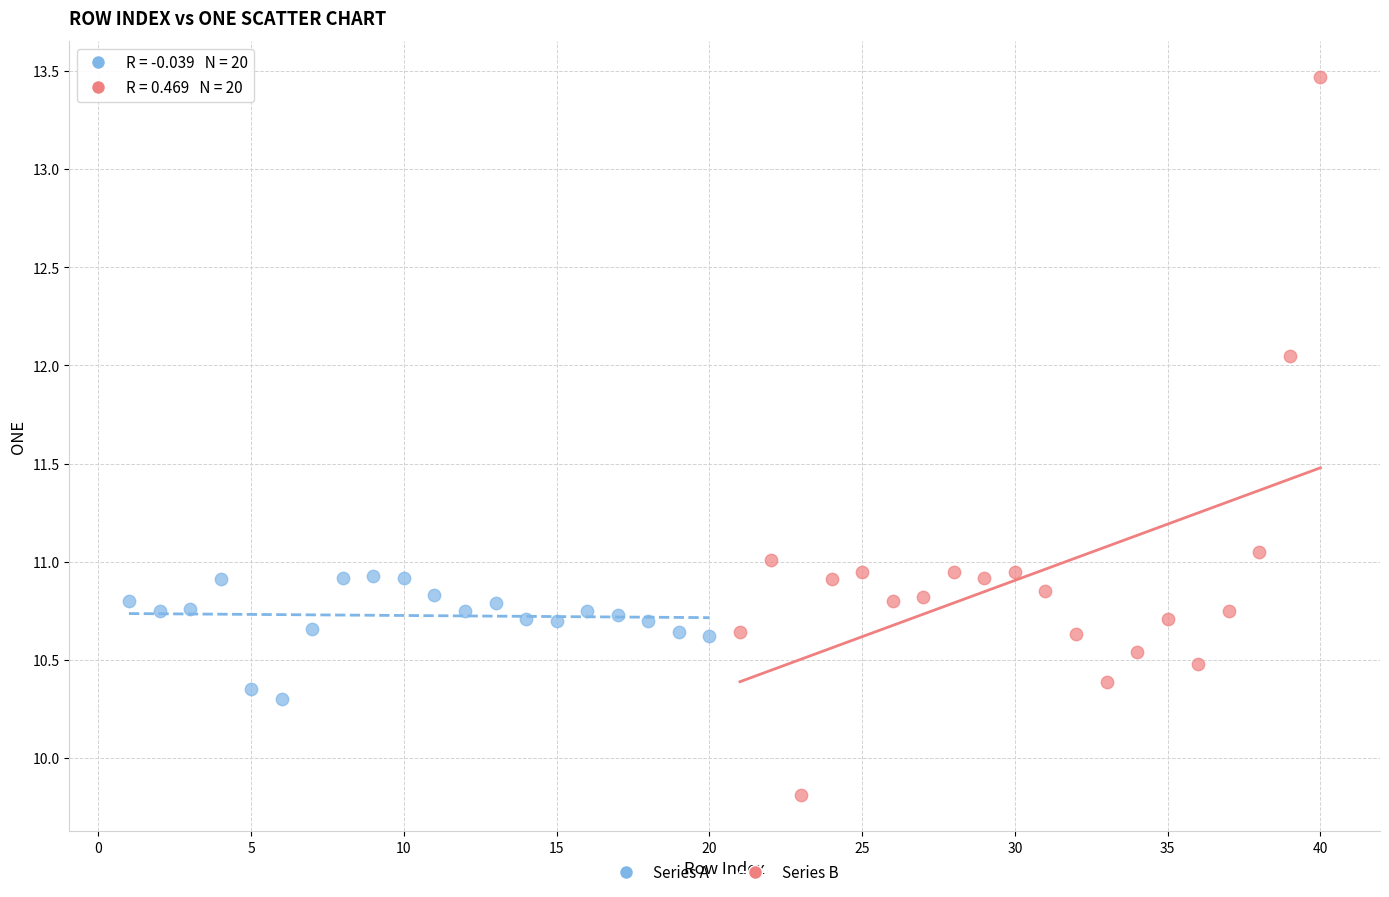

Which series contains the lowest Y value?

Series B